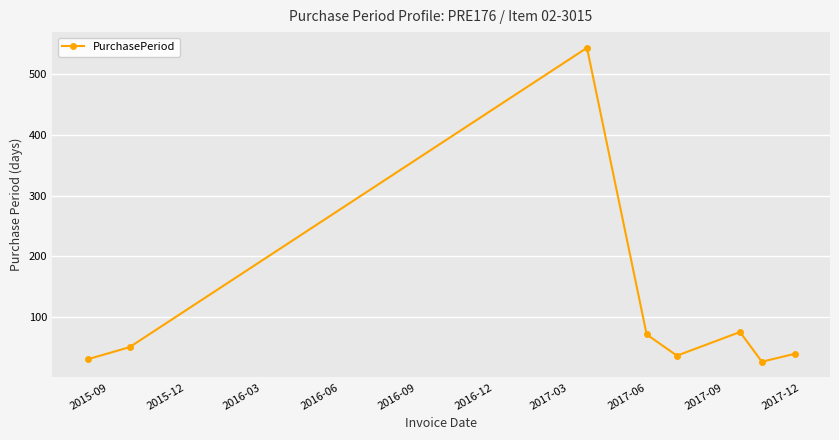

How many data points does each series have?

8